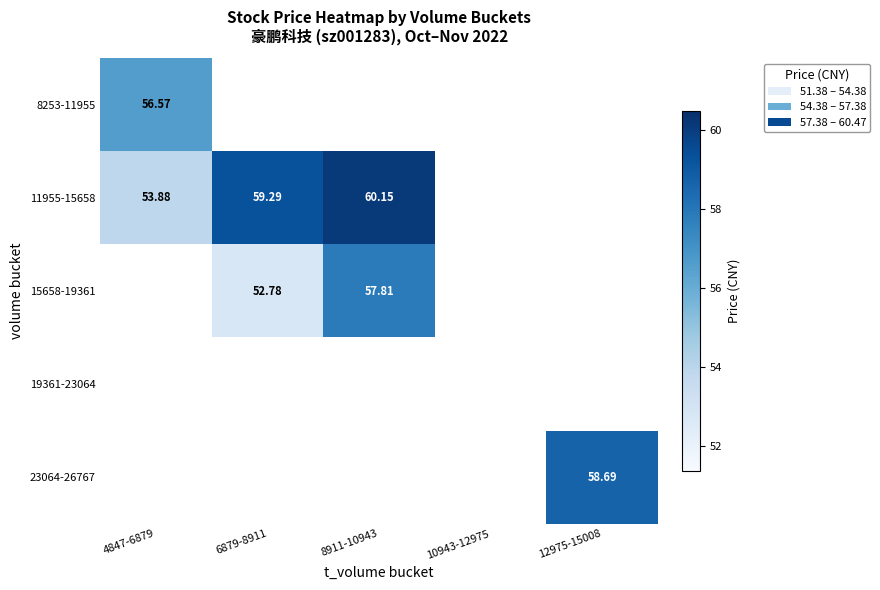

Where does the 11955-15658 series first go above 60?

8911-10943